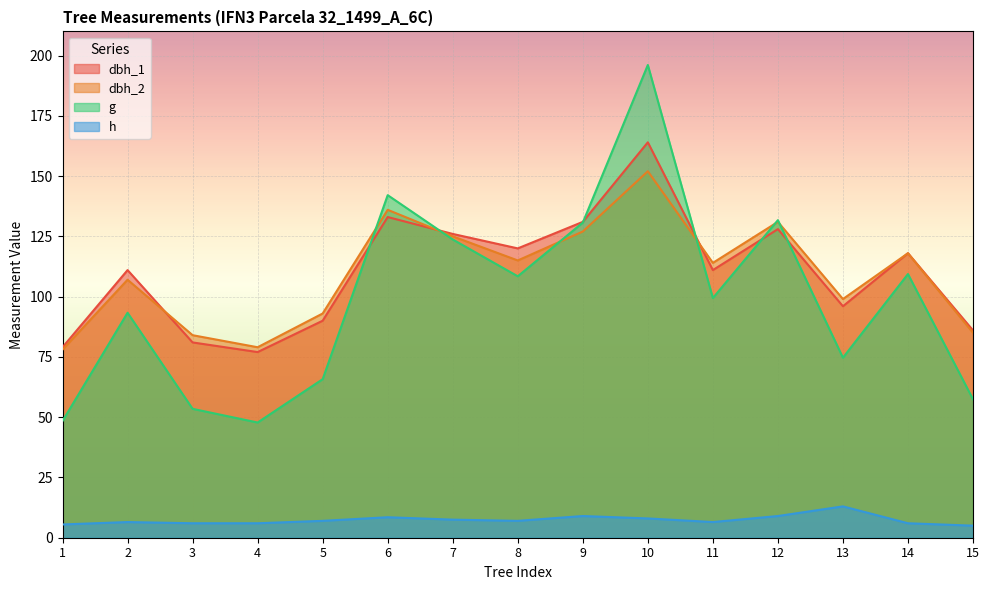

What is the total value across all series at 13?

282.7